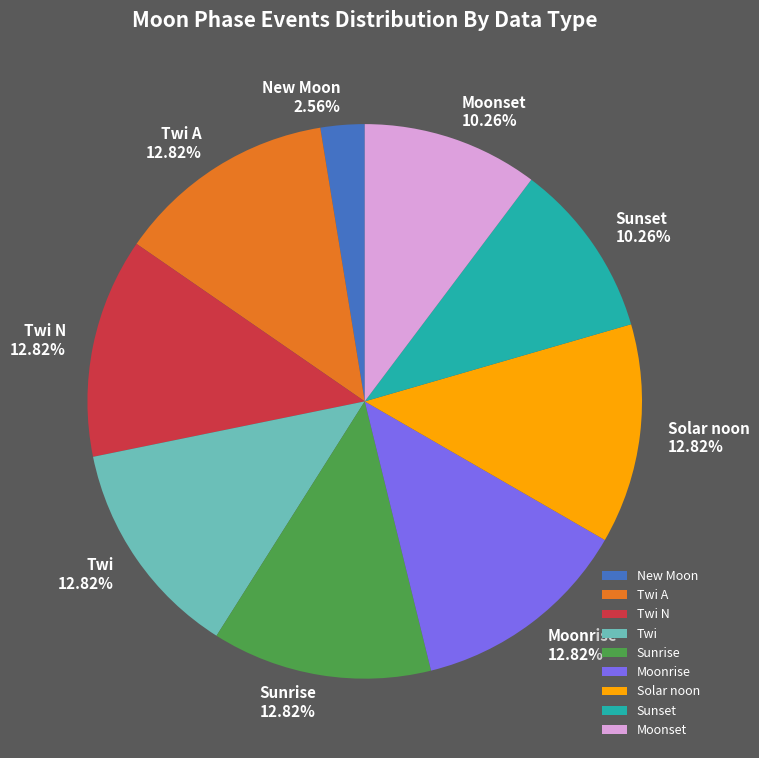

How many segments does this pie chart have?

9